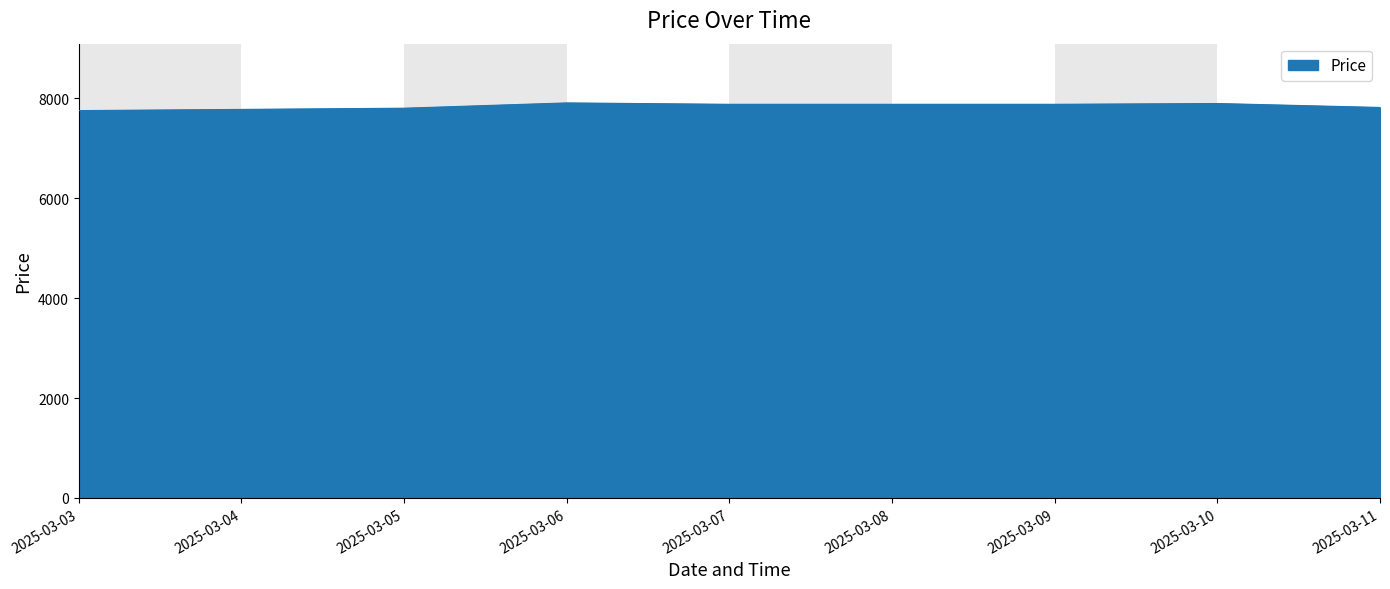

What is the greatest value displayed?

7907